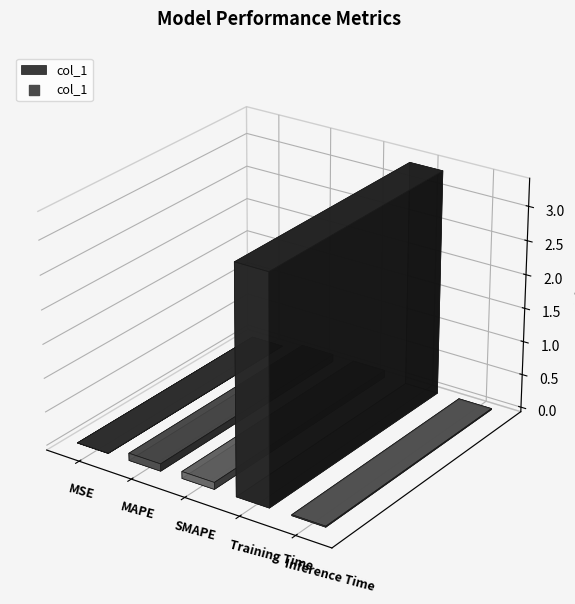

What is the change in value from Training Time to Inference Time?

-3.3